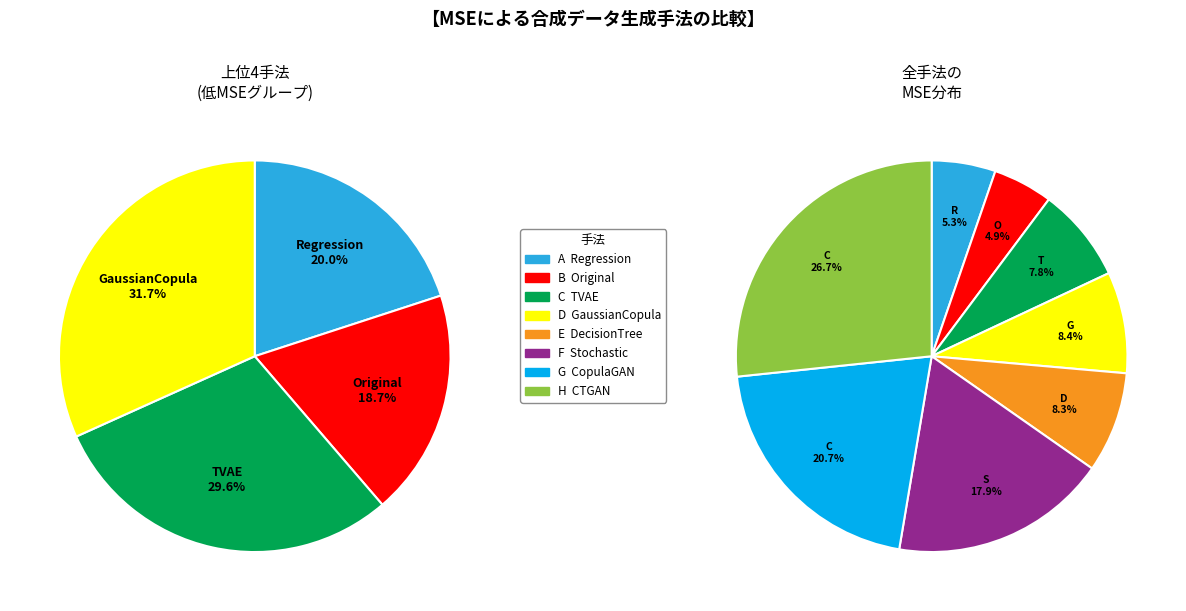

What portion of the pie excludes CTGAN?

73.3%